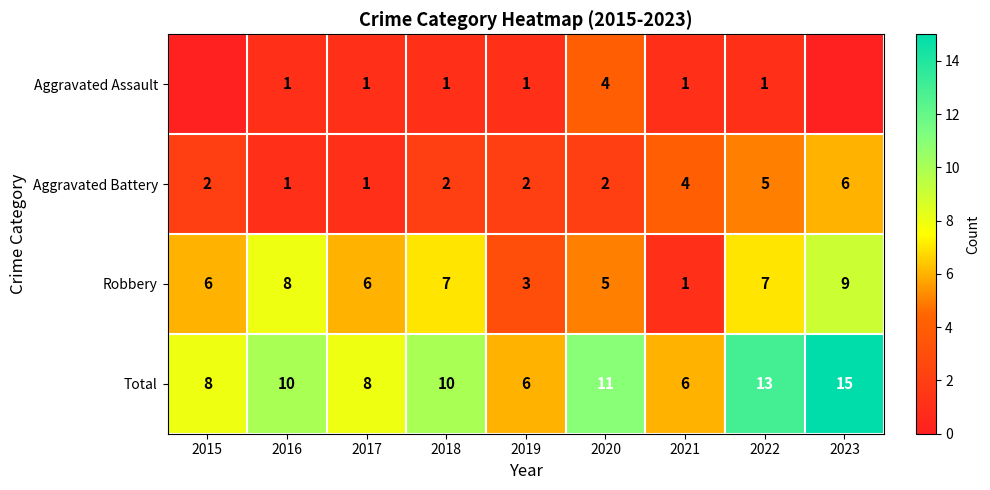

What is the spread (max minus min) of values at 2021?

5